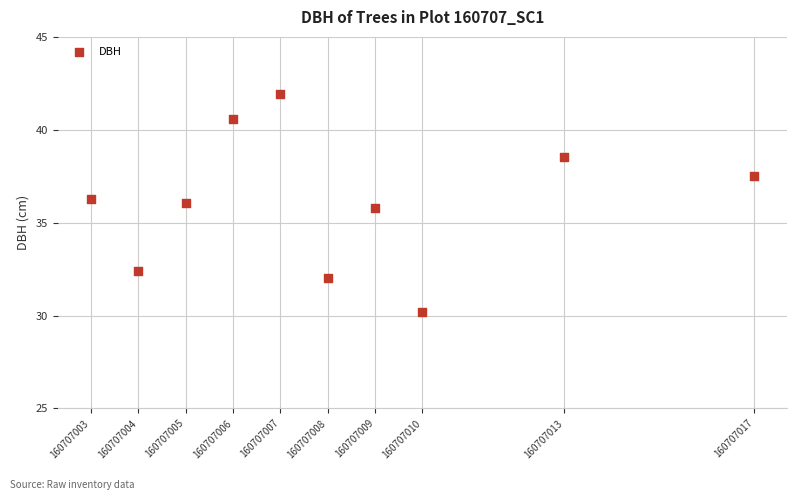

What is the average X value?

160707008.2